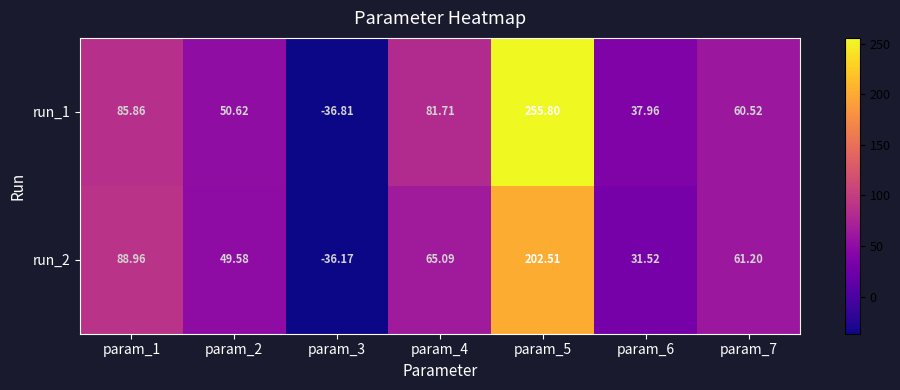

Is the value of run_2 at param_5 greater than the value of run_1 at param_7?

Yes